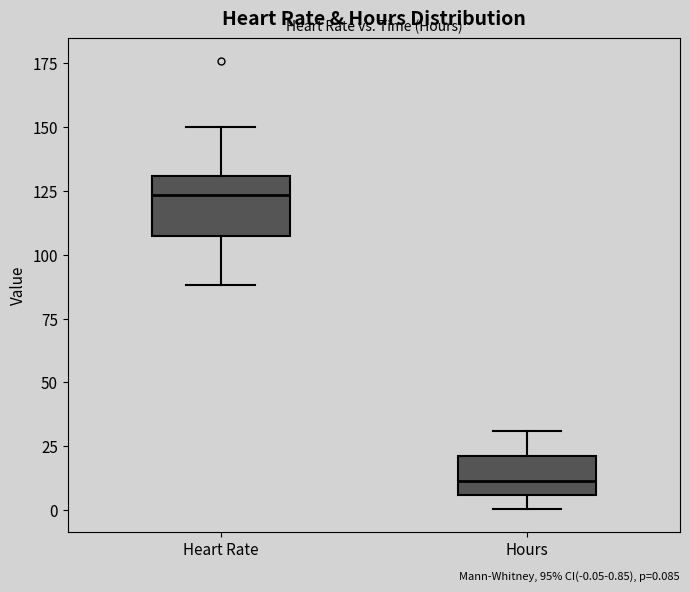

Which box has the highest median line?

Heart Rate